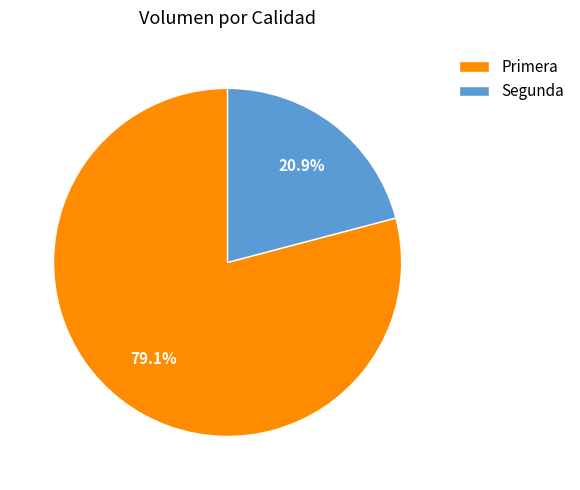

Which category has the biggest portion of the pie?

Primera